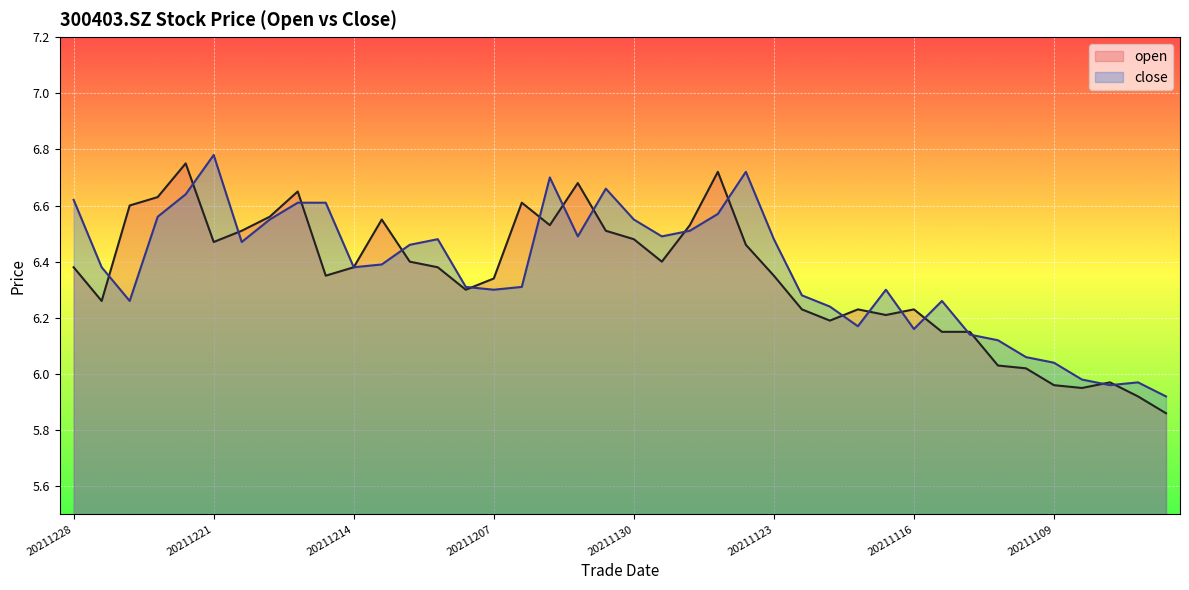

Which category has the highest value in the open series?

20211222